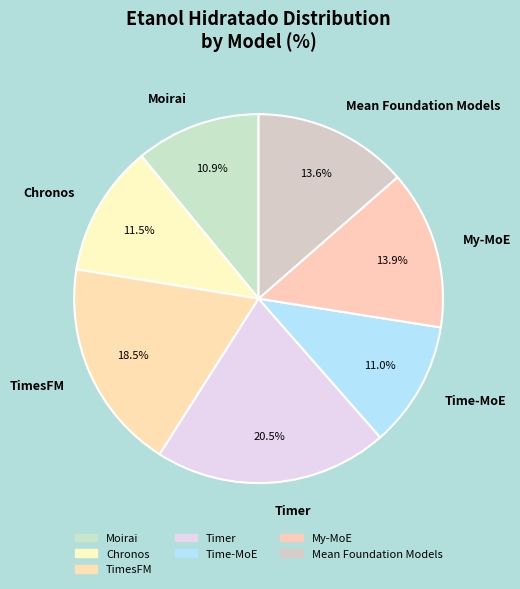

To the nearest percent, what is the average slice percentage?

14%